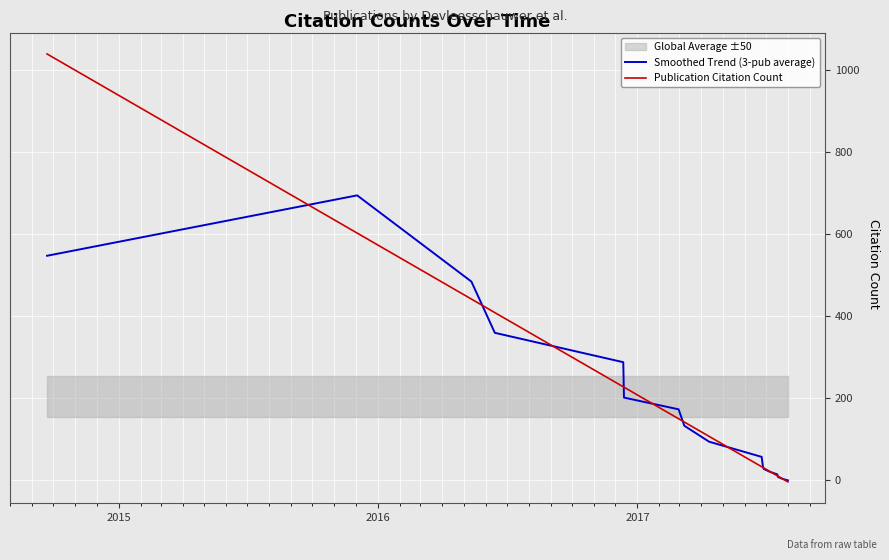

Is the value of Smoothed Trend (3-pub average) at 15 greater than the value of Publication Citation Count at 16?

Yes